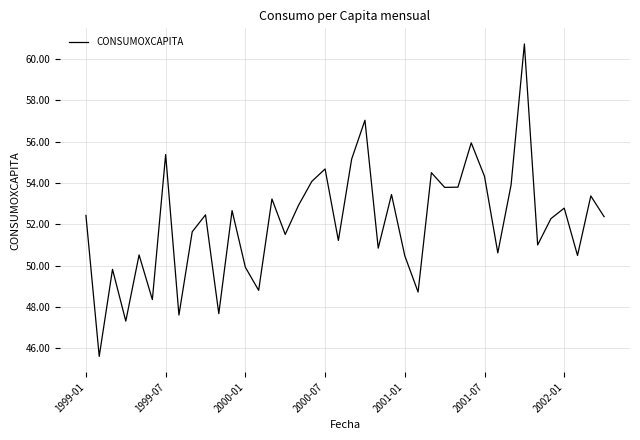

How many lines are shown in the chart?

1